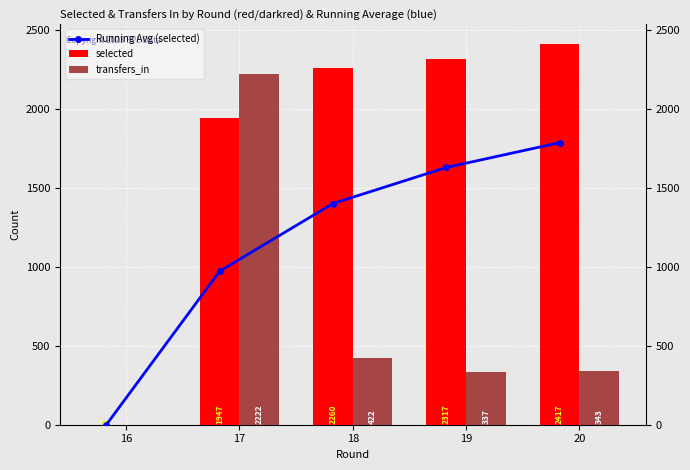

What is the difference between the second highest and second lowest values in the transfers_in series?

85.0